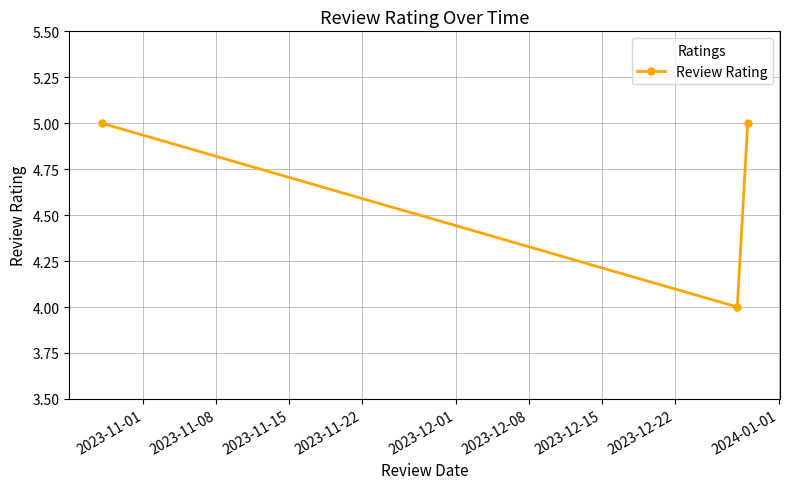

What is the difference between the maximum and minimum values?

1